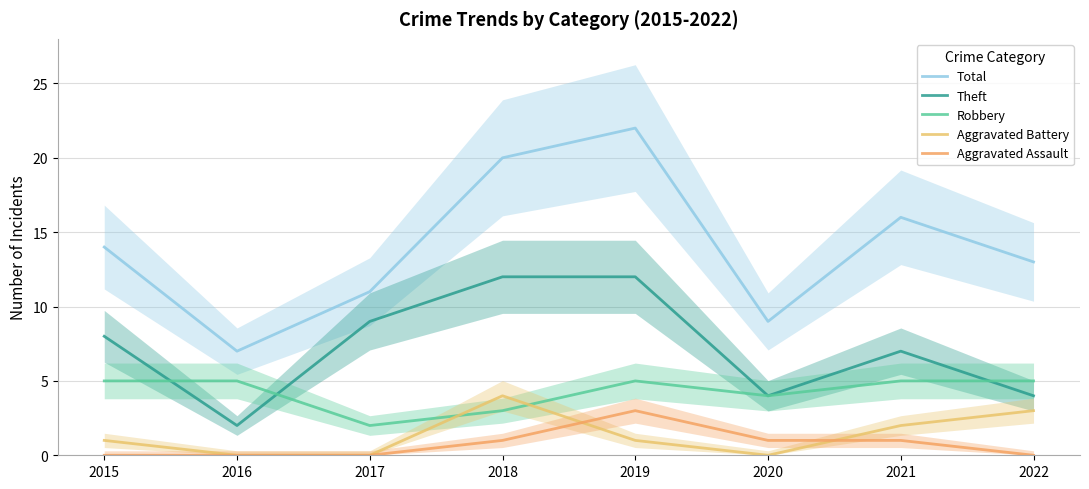

Which series changed the most between 2016 and 2021?

Total